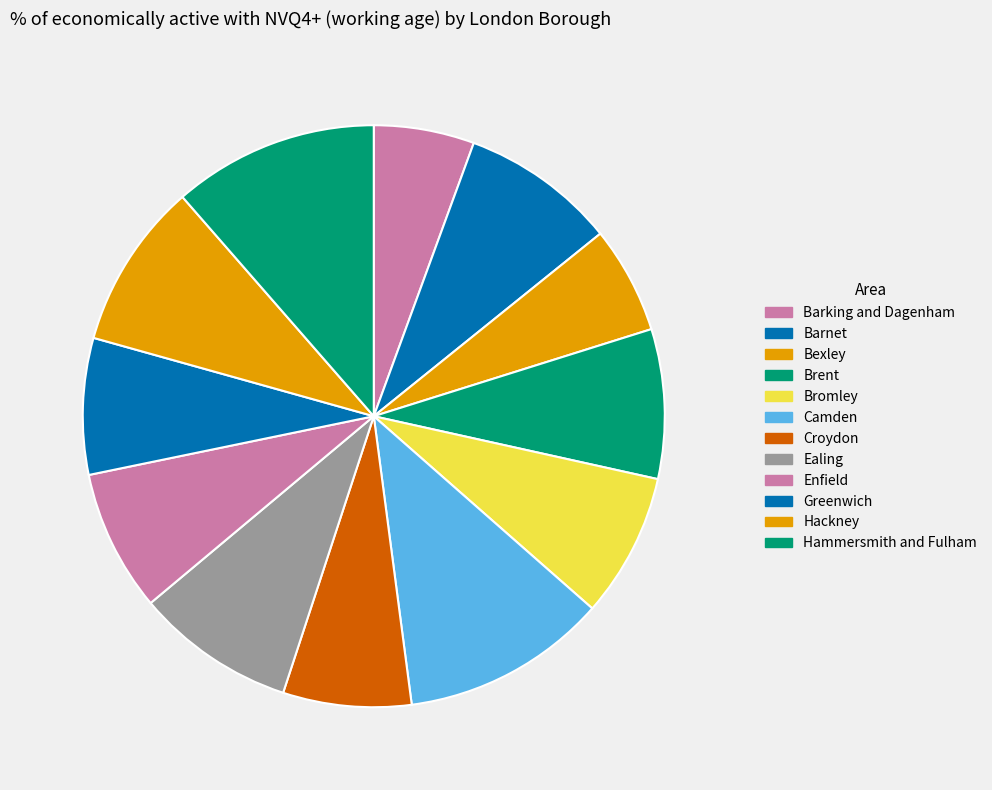

What is the smallest slice in the pie chart?

Barking and Dagenham